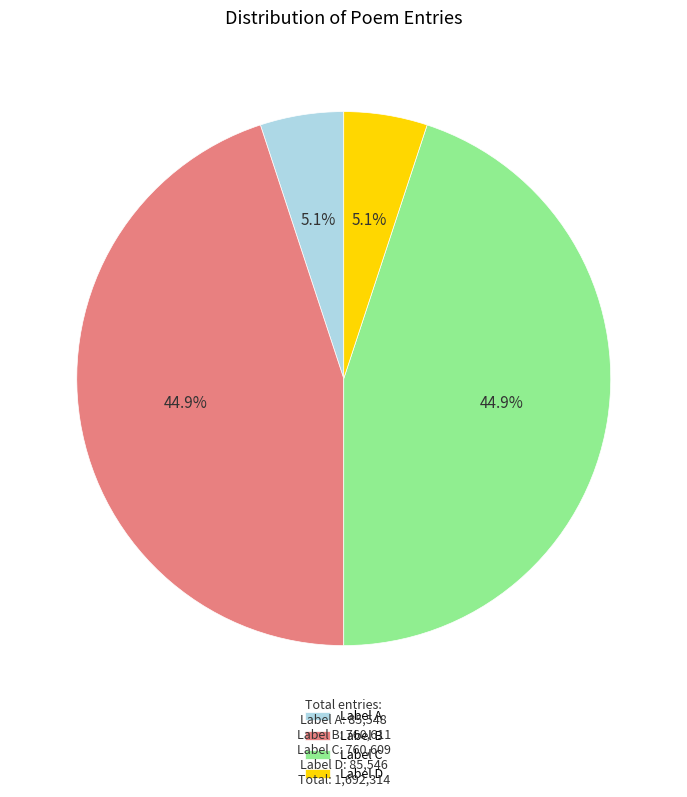

Is there a majority slice in this chart?

No